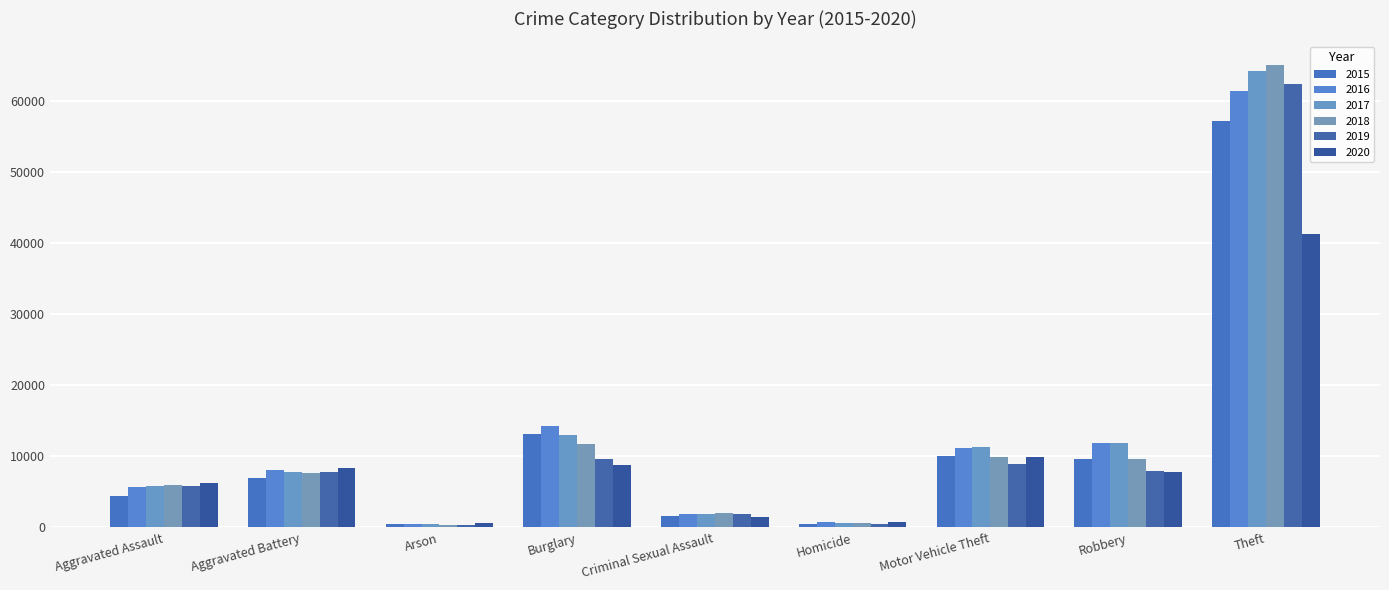

Which category has the highest value across all series?

Theft